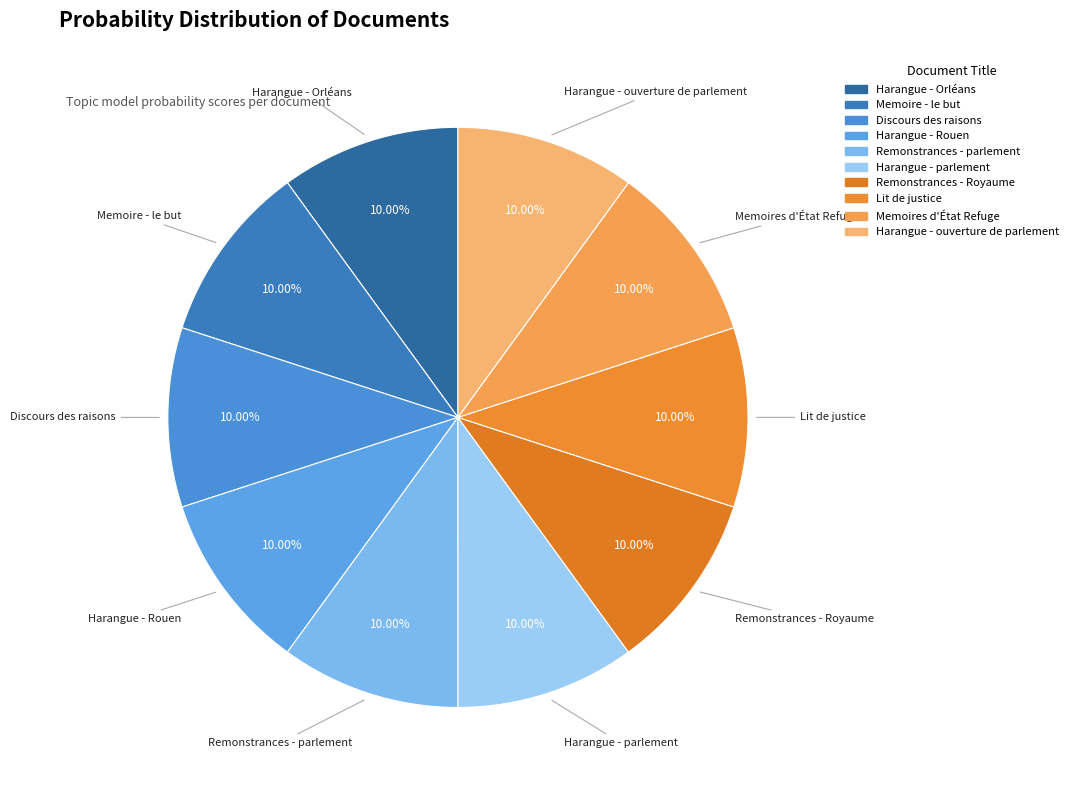

Combined, do Harangue - ouverture de parlement and Harangue - Orléans account for over 50%?

No